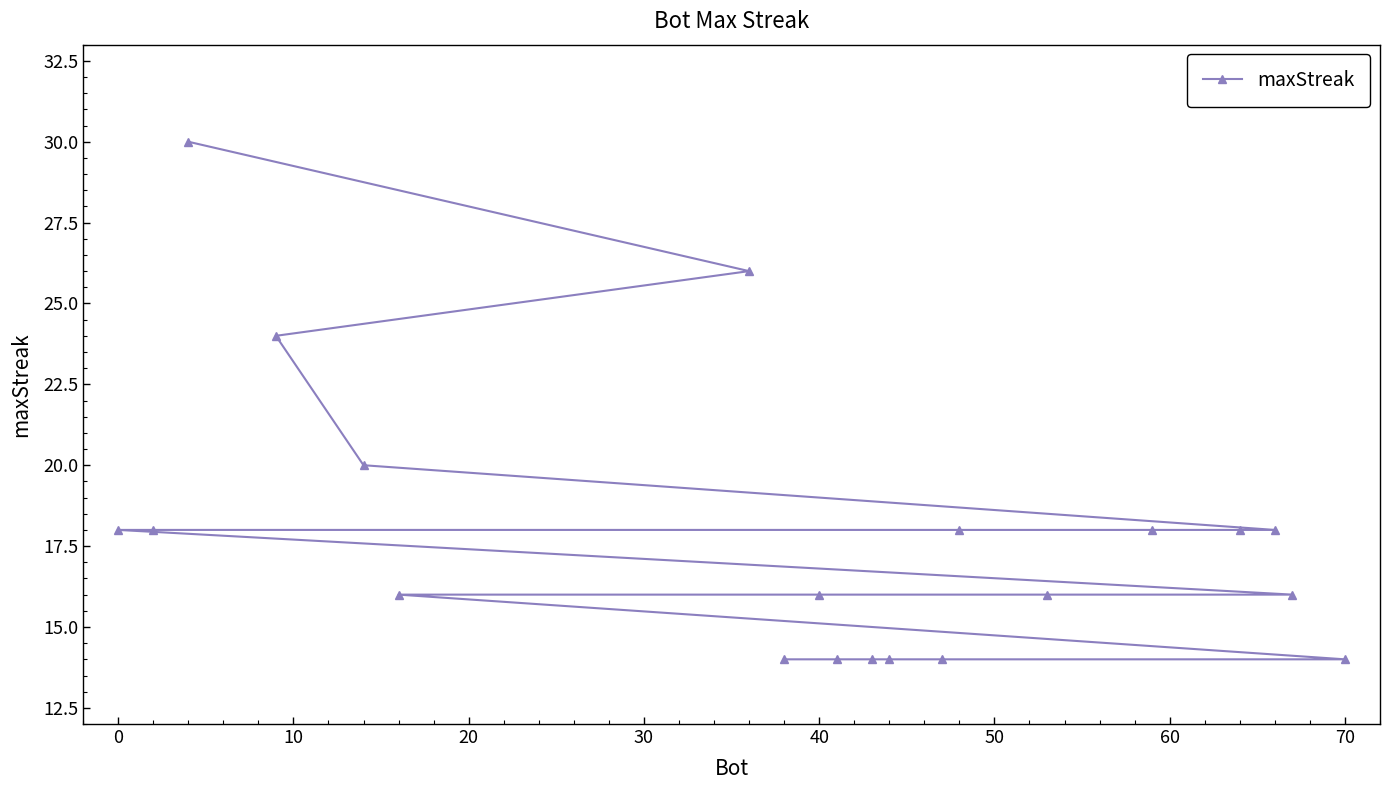

The chart shows a value of 18 at 0. True or false?

True